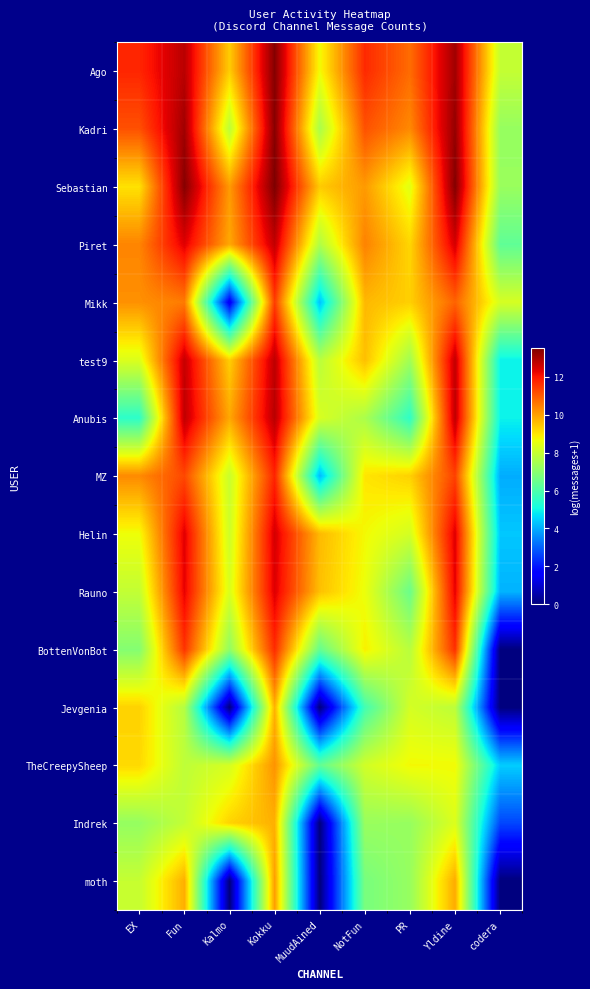

Reading right to left, what are all the values shown in this chart?

Ago: codera=7.9	Yldine=13.1	PR=10.7	NotFun=11.7	MuudAined=8.7	Kokku=13.4	Kalmo=9.3	Fun=12.8	EX=11.7
Kadri: codera=7.2	Yldine=13.2	PR=10.3	NotFun=11.1	MuudAined=7.5	Kokku=13.4	Kalmo=7.8	Fun=13.1	EX=11.1
Sebastian: codera=7.2	Yldine=13.4	PR=8.4	NotFun=10.1	MuudAined=9.4	Kokku=13.5	Kalmo=10.1	Fun=13.4	EX=9.0
Piret: codera=6.3	Yldine=12.5	PR=9.2	NotFun=10.4	MuudAined=7.6	Kokku=12.7	Kalmo=9.9	Fun=12.4	EX=10.4
Mikk: codera=8.2	Yldine=10.9	PR=9.3	NotFun=9.6	MuudAined=4.3	Kokku=11.4	Kalmo=1.4	Fun=10.5	EX=10.2
test9: codera=4.9	Yldine=12.7	PR=7.4	NotFun=9.5	MuudAined=7.8	Kokku=12.8	Kalmo=9.3	Fun=12.7	EX=8.3
Anubis: codera=4.9	Yldine=12.7	PR=5.5	NotFun=7.5	MuudAined=8.3	Kokku=12.8	Kalmo=9.9	Fun=12.7	EX=5.5
MZ: codera=4.0	Yldine=11.3	PR=9.3	NotFun=9.0	MuudAined=4.2	Kokku=11.8	Kalmo=8.0	Fun=11.2	EX=10.3
Helin: codera=4.3	Yldine=12.4	PR=8.2	NotFun=8.7	MuudAined=9.6	Kokku=12.5	Kalmo=8.1	Fun=12.4	EX=8.6
Rauno: codera=4.1	Yldine=12.3	PR=6.5	NotFun=8.6	MuudAined=9.5	Kokku=12.4	Kalmo=8.3	Fun=12.3	EX=7.9
BottenVonBot: codera=0.0	Yldine=11.6	PR=7.8	NotFun=8.8	MuudAined=6.4	Kokku=11.7	Kalmo=7.1	Fun=11.5	EX=6.9
Jevgenia: codera=0.0	Yldine=7.8	PR=8.2	NotFun=5.8	MuudAined=0.0	Kokku=9.7	Kalmo=0.0	Fun=7.7	EX=9.3
TheCreepySheep: codera=4.4	Yldine=8.7	PR=8.7	NotFun=8.2	MuudAined=6.4	Kokku=10.2	Kalmo=8.2	Fun=7.9	EX=9.2
Indrek: codera=2.6	Yldine=8.3	PR=7.2	NotFun=7.2	MuudAined=0.0	Kokku=9.8	Kalmo=9.3	Fun=7.9	EX=7.2
moth: codera=0.0	Yldine=9.8	PR=7.2	NotFun=6.7	MuudAined=0.0	Kokku=10.0	Kalmo=0.0	Fun=9.8	EX=8.0